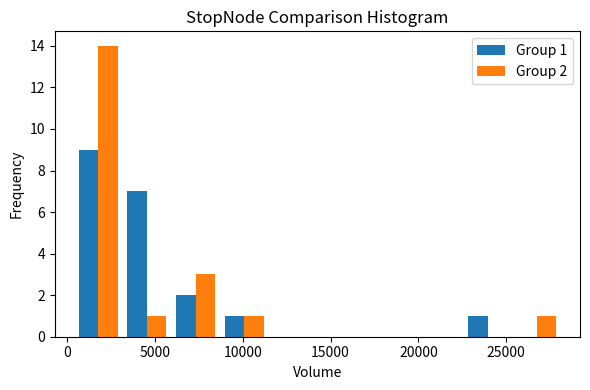

In the Group 1 series, which range on the x-axis has the tallest bar?

500 to 3000